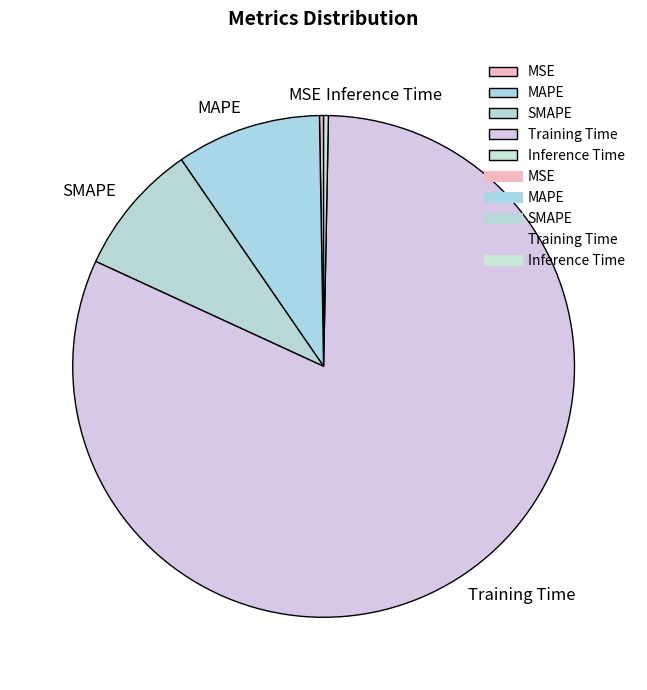

Which category has the biggest portion of the pie?

Training Time